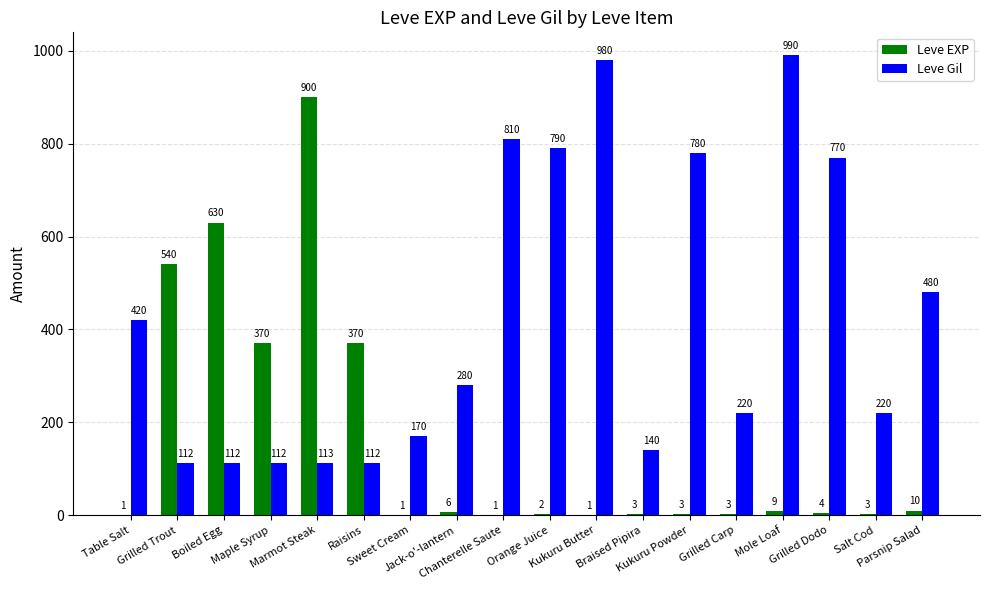

What is the sum of all Leve Gil values?

7611